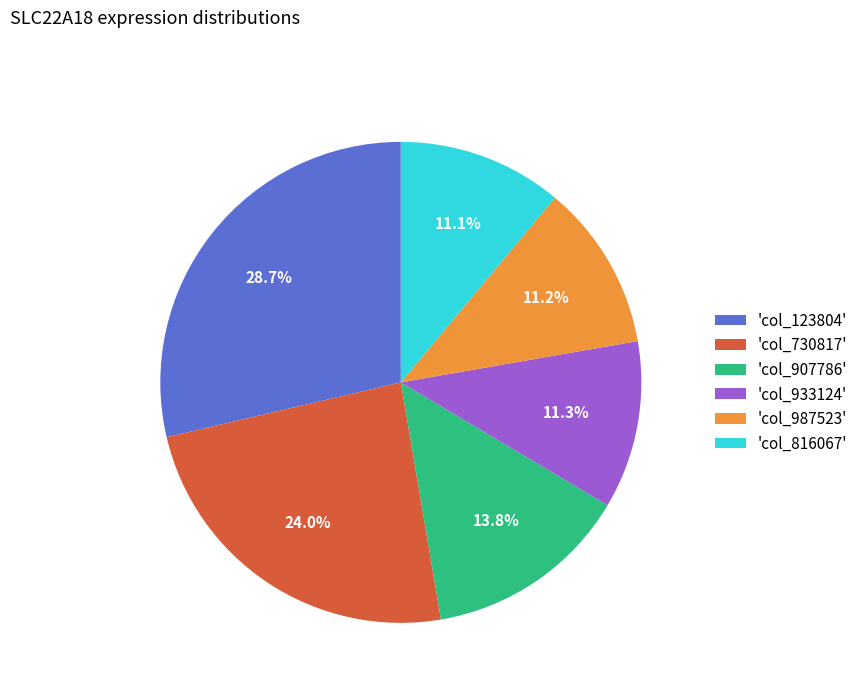

Is there any slice that represents more than half of the pie?

No